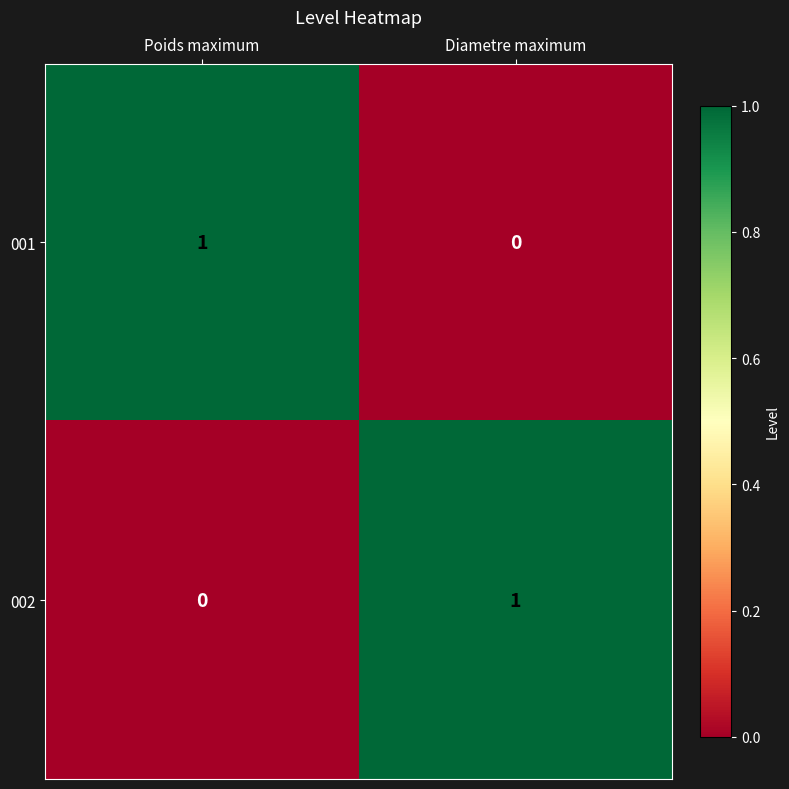

What is the total value across all series at Diametre maximum?

1